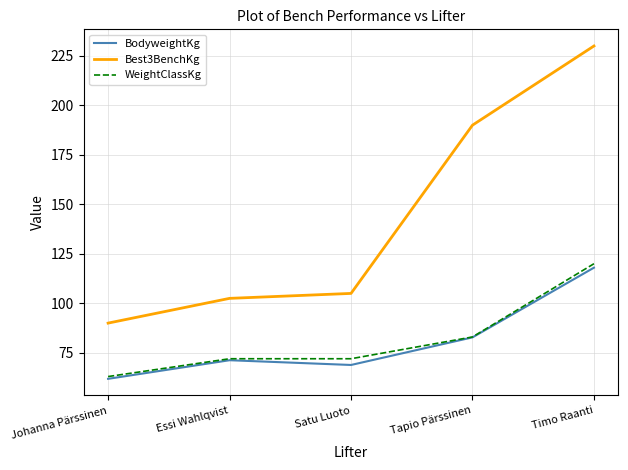

Which category has the lowest value in the BodyweightKg series?

Johanna Pärssinen